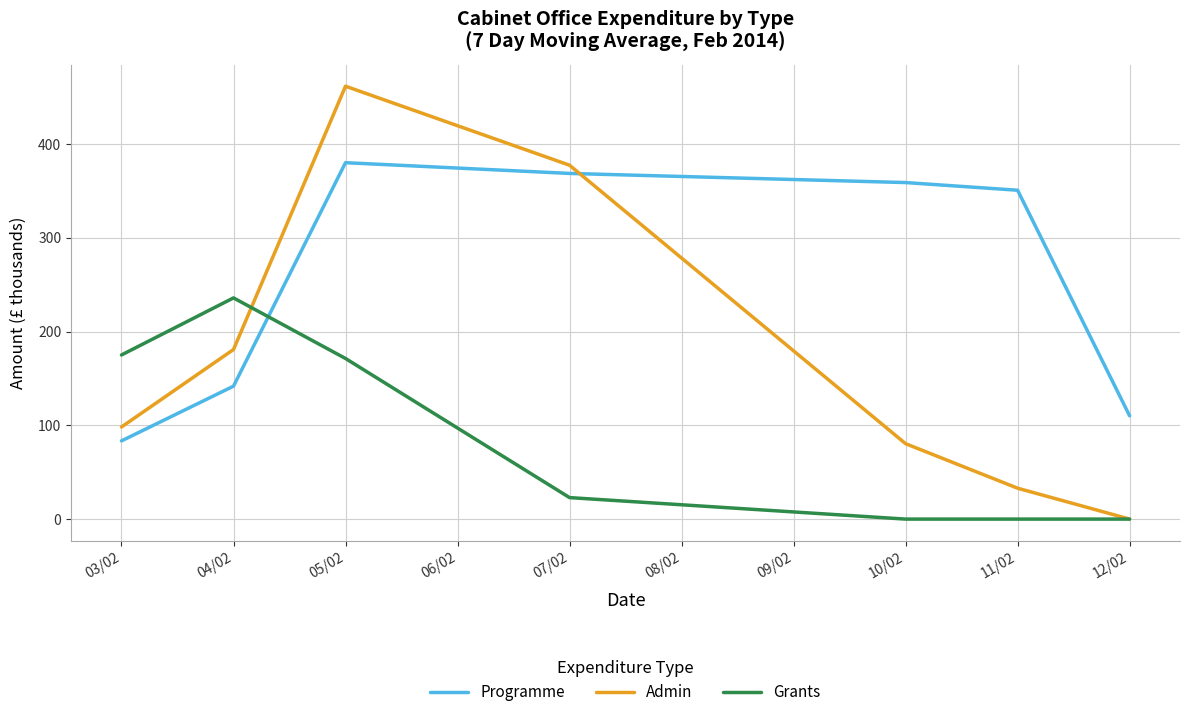

True or false: Admin and Grants cross at least once.

True